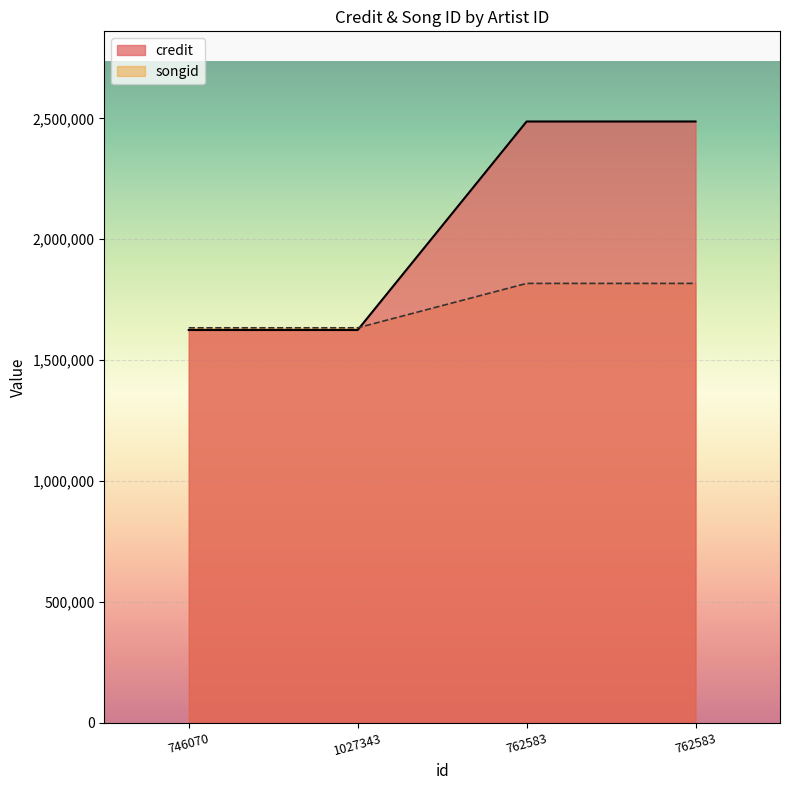

Reading left to right, extract all data points from this chart.

credit: 746070=1624315	1027343=1624315	762583=2487241	762583=2487241
songid: 746070=1633443	1027343=1633443	762583=1817166	762583=1817166